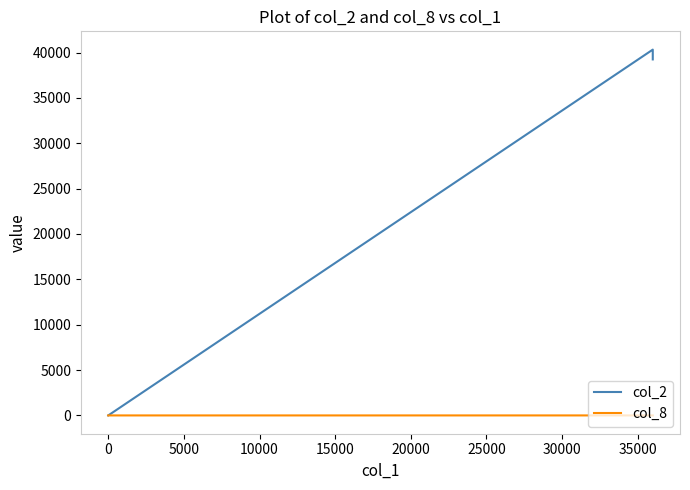

What is the average value of the col_2 series?

13260